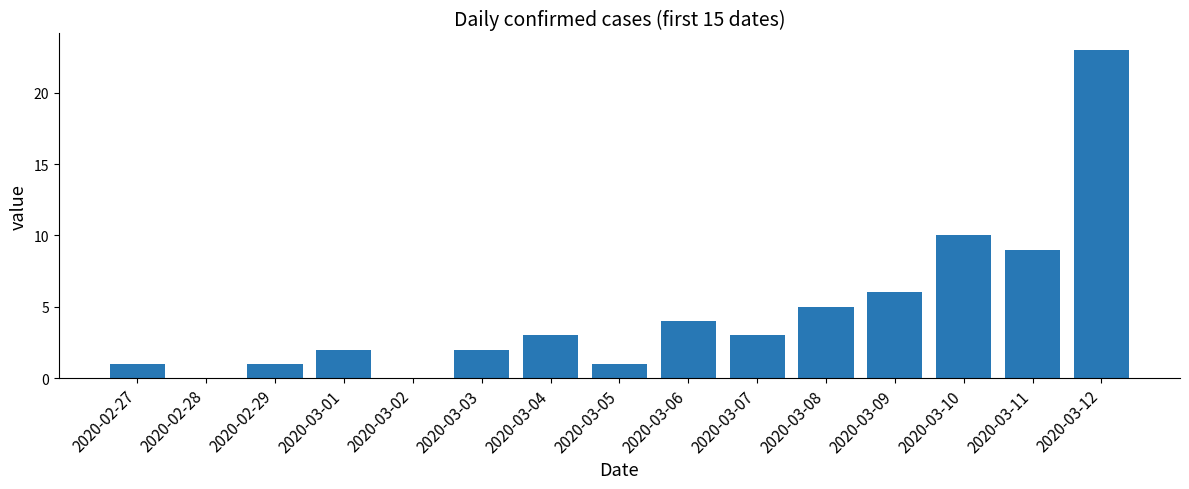

What is the sum of the values at 2020-02-27 and 2020-03-08?

6